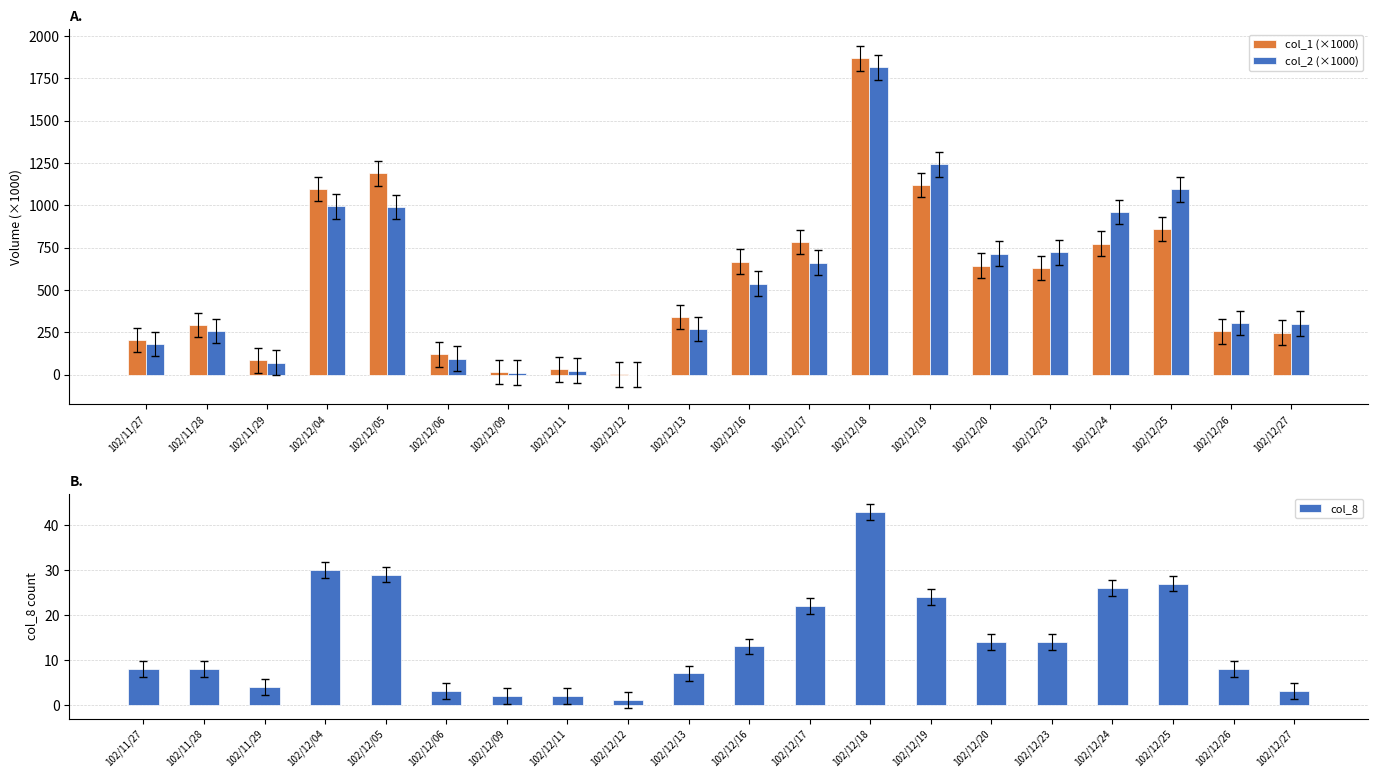

Which category has the highest value in the col_2 (×1000) series?

102/12/18